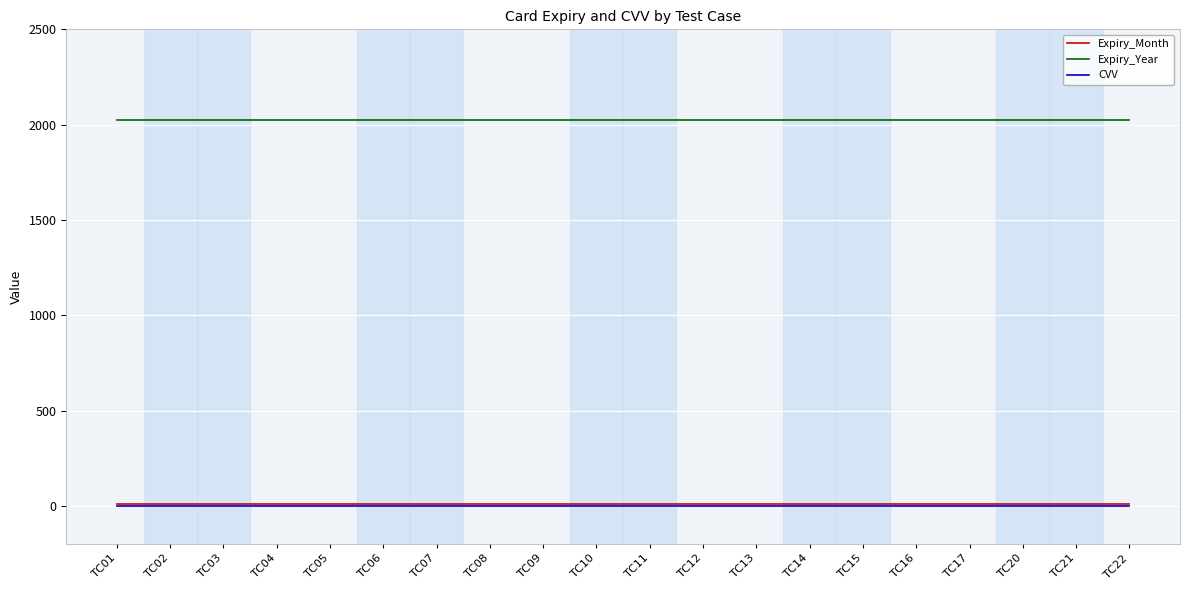

How many lines are shown in the chart?

3